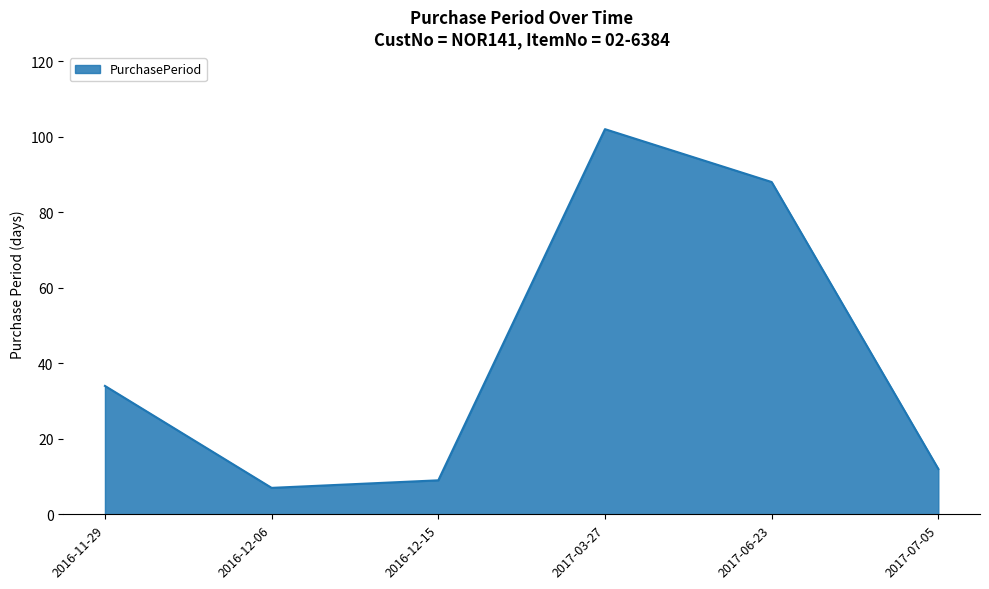

What position from the left is 2017-07-05?

6